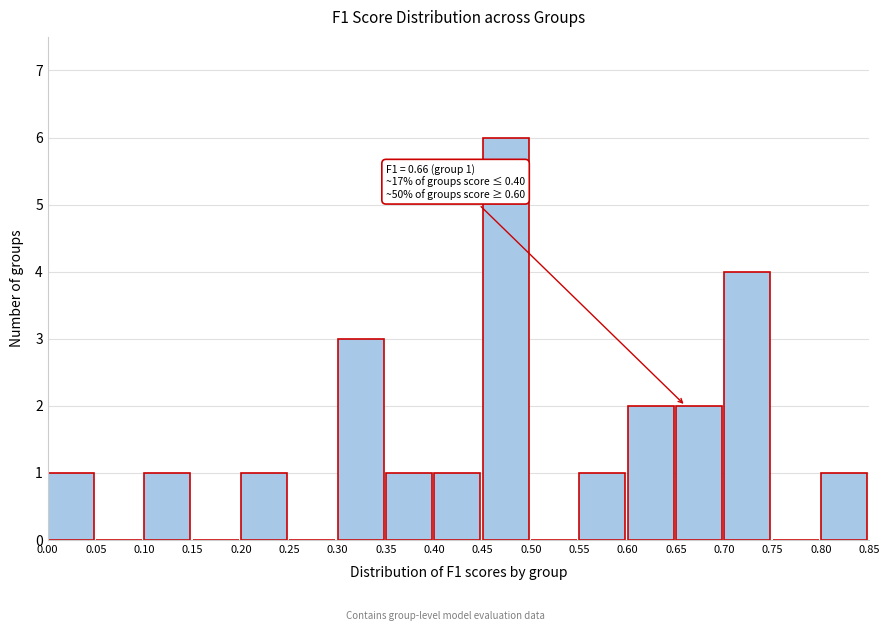

Which range on the x-axis has the tallest bar?

0.45 to 0.50